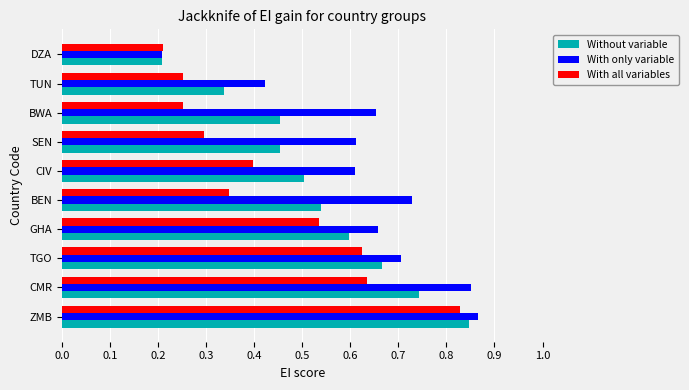

What are all the series names shown in the legend?

Without variable, With only variable, With all variables